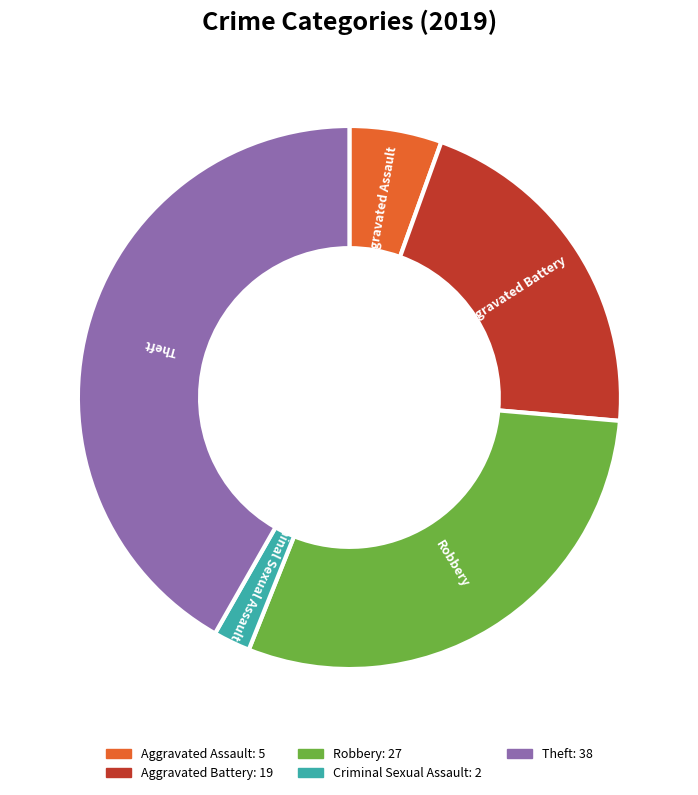

Is it true that Aggravated Battery is 21% of the pie?

True